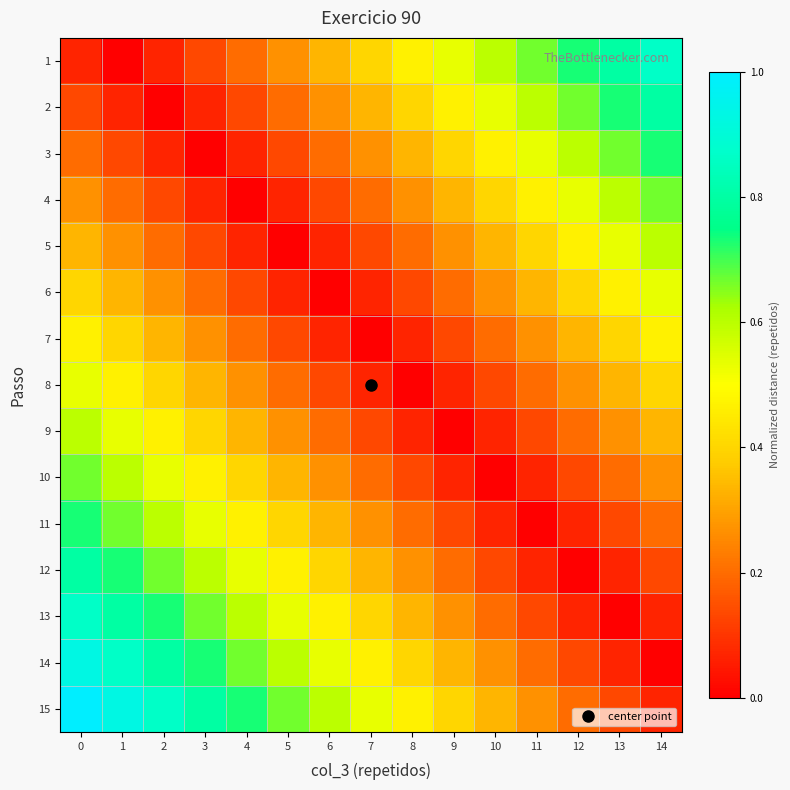

At how many categories does at least one series exceed 0?

15